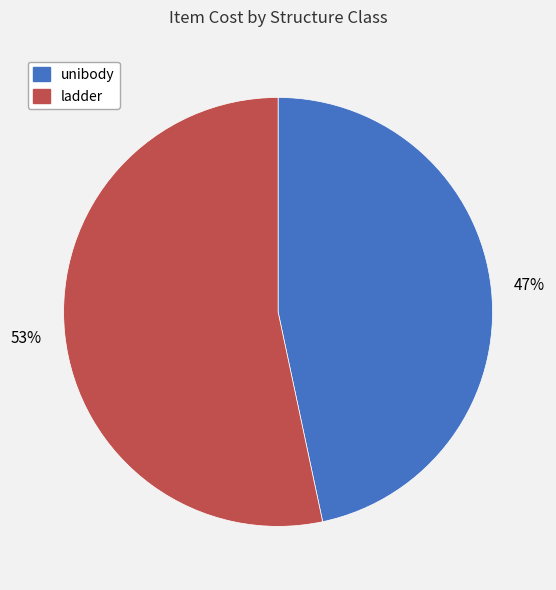

Approximately how many times larger is the value at unibody compared to ladder?

0.9